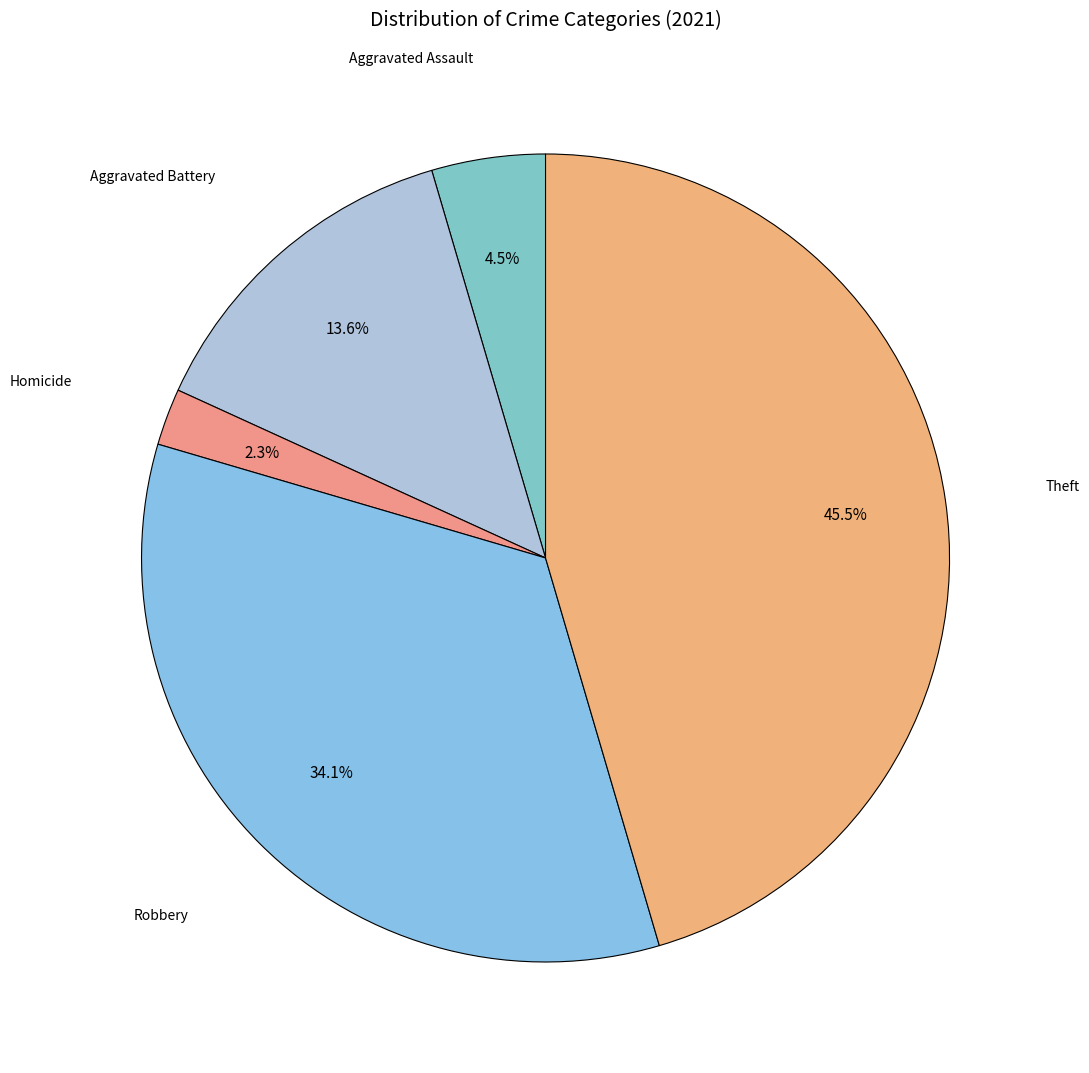

The Aggravated Battery slice represents 14% of the pie. True or false?

True